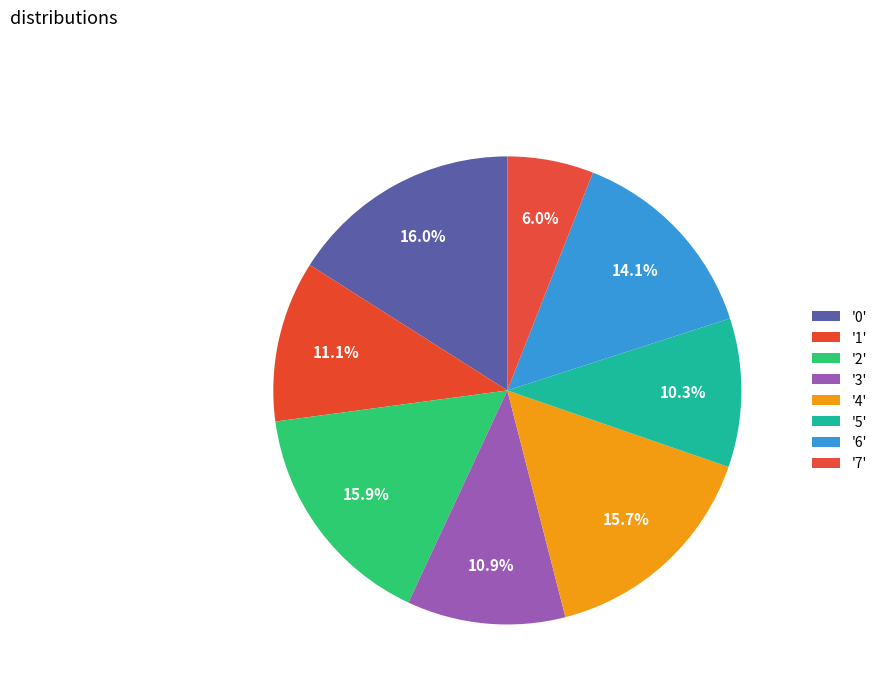

Rank the categories by value from highest to lowest.

0, 2, 4, 6, 1, 3, 5, 7